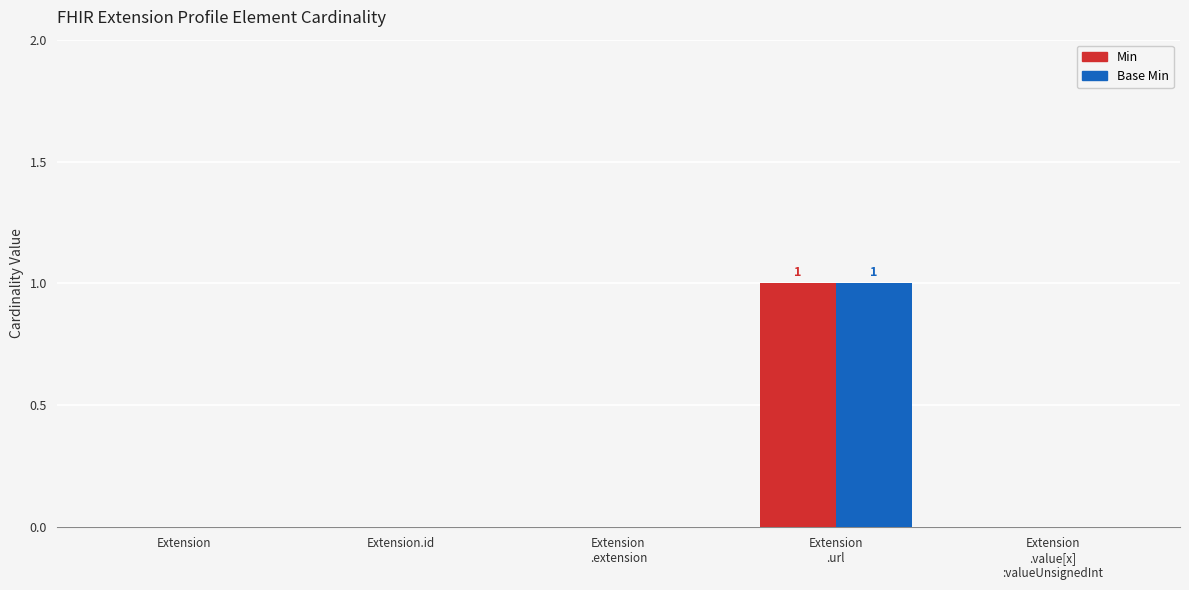

Count the number of categories in the chart.

5